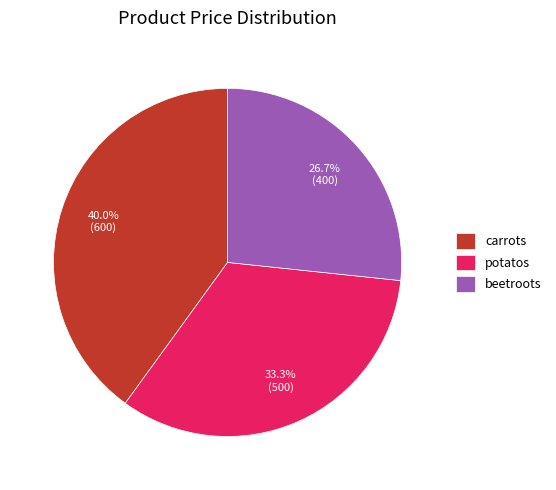

To the nearest percent, what is the combined percentage of carrots and potatos?

73%